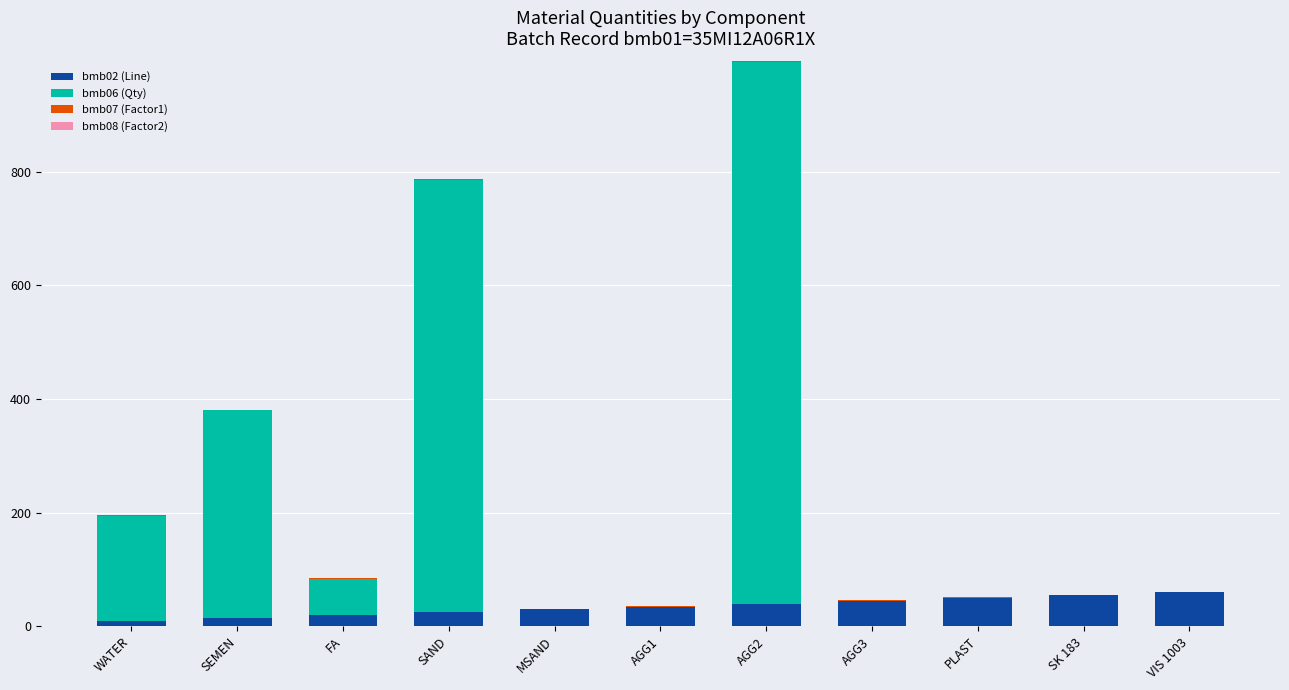

At which category is the sum across all series the highest?

AGG2